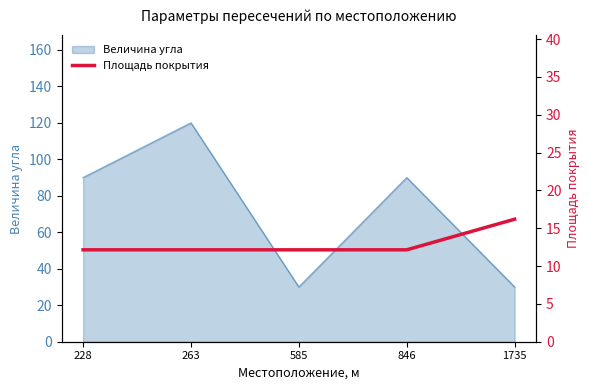

The value of Величина угла at 1735 is 30. True or false?

True